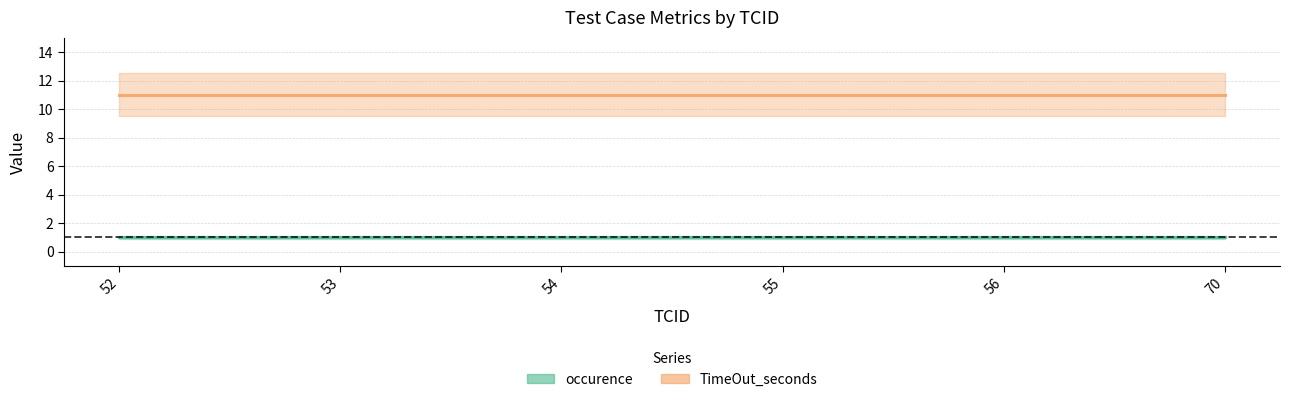

True or false: occurence and TimeOut_seconds cross at least once.

False